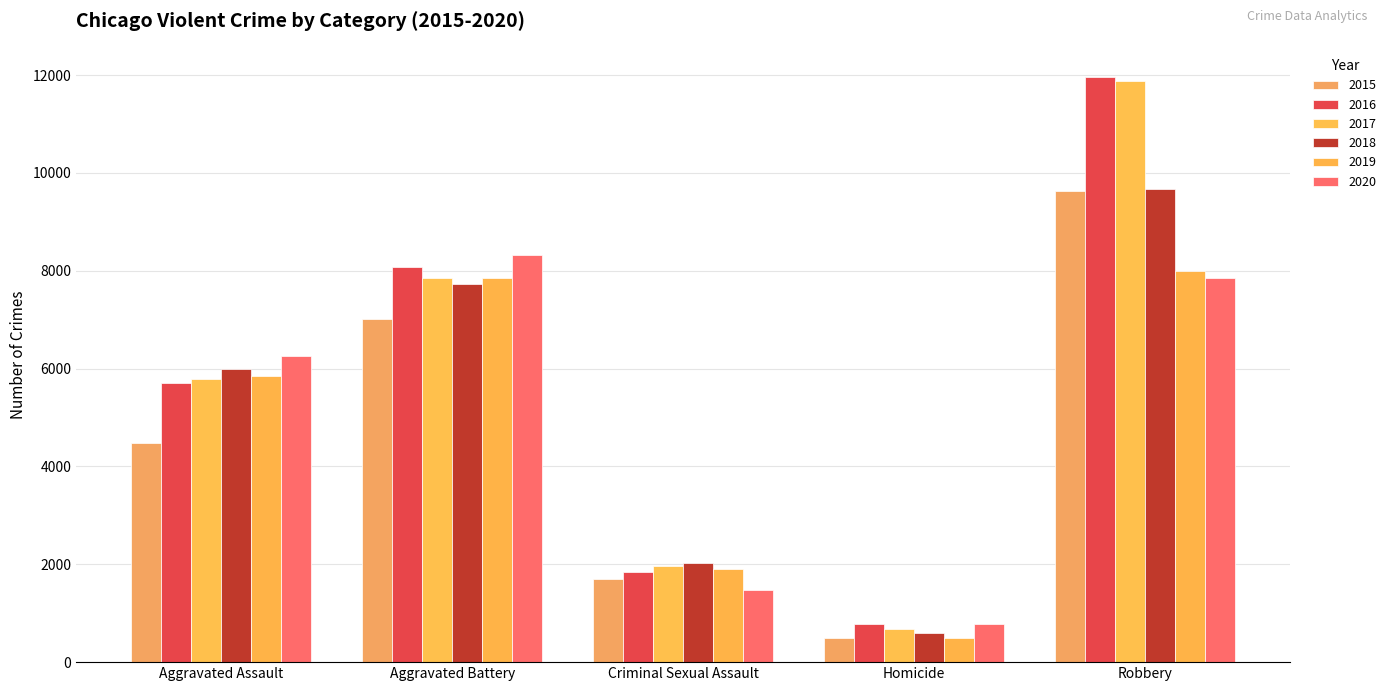

Reading left to right, extract all data points from this chart.

2015: Aggravated Assault=4480	Aggravated Battery=7019	Criminal Sexual Assault=1691	Homicide=496	Robbery=9638
2016: Aggravated Assault=5712	Aggravated Battery=8086	Criminal Sexual Assault=1846	Homicide=786	Robbery=11960
2017: Aggravated Assault=5793	Aggravated Battery=7845	Criminal Sexual Assault=1965	Homicide=672	Robbery=11880
2018: Aggravated Assault=6001	Aggravated Battery=7735	Criminal Sexual Assault=2020	Homicide=588	Robbery=9681
2019: Aggravated Assault=5841	Aggravated Battery=7858	Criminal Sexual Assault=1907	Homicide=499	Robbery=7995
2020: Aggravated Assault=6264	Aggravated Battery=8319	Criminal Sexual Assault=1479	Homicide=787	Robbery=7855